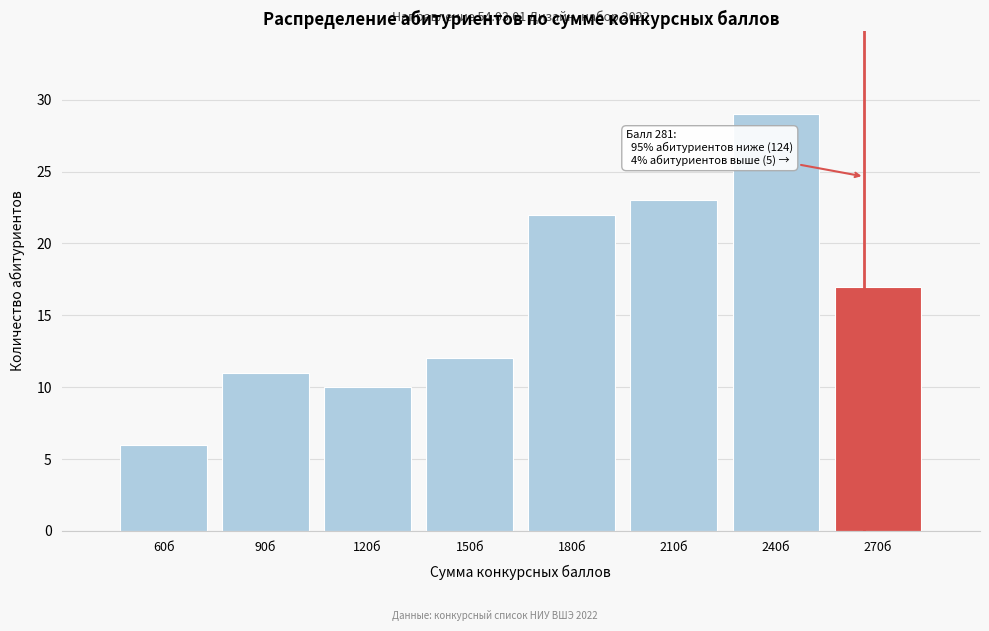

Reading left to right, transcribe all the data shown in this chart.

60б=6	90б=11	120б=10	150б=12	180б=22	210б=23	240б=29	270б=17